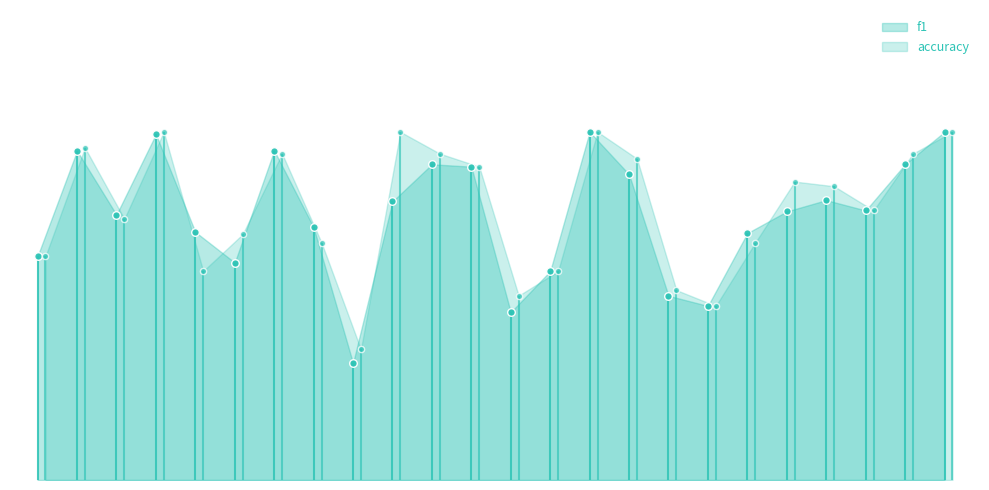

Which series reaches the minimum Y coordinate?

f1